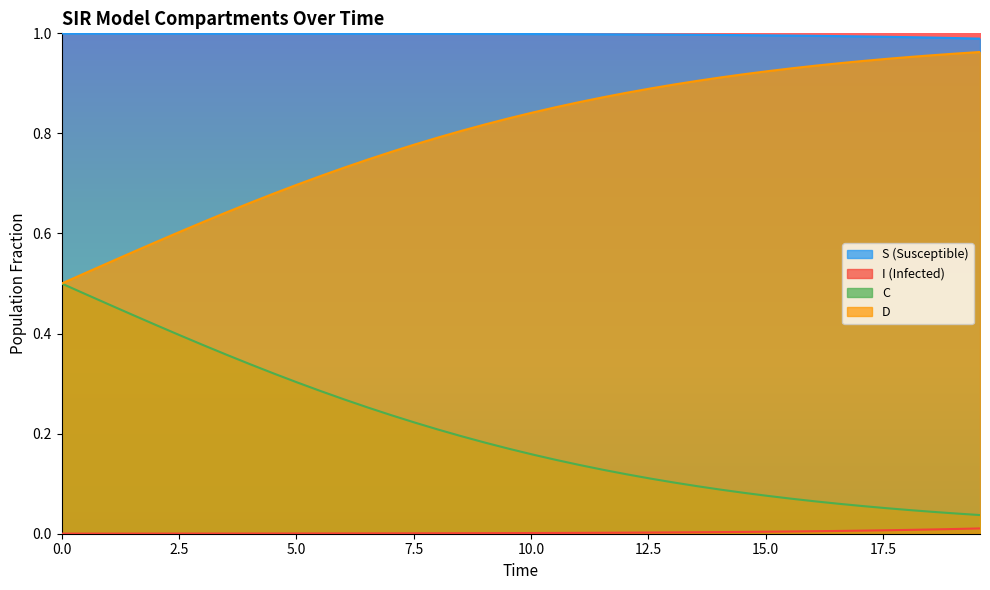

What is the average value of the D series?

0.8